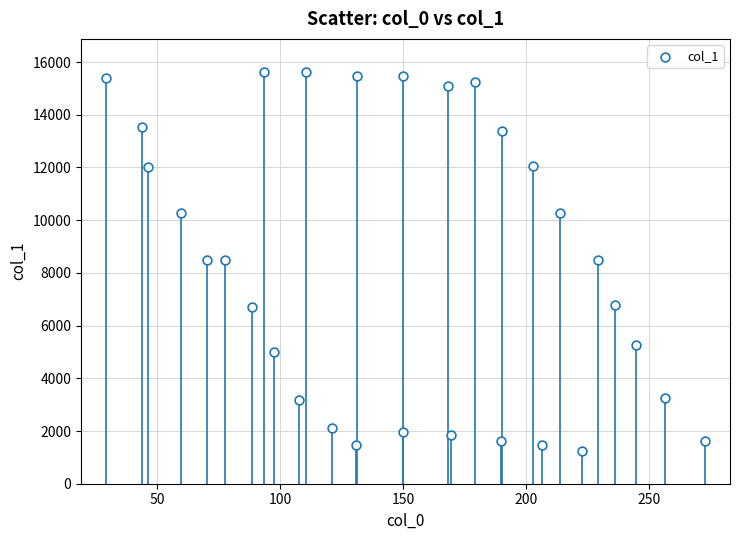

What is the range of X values (max minus min)?

243.8